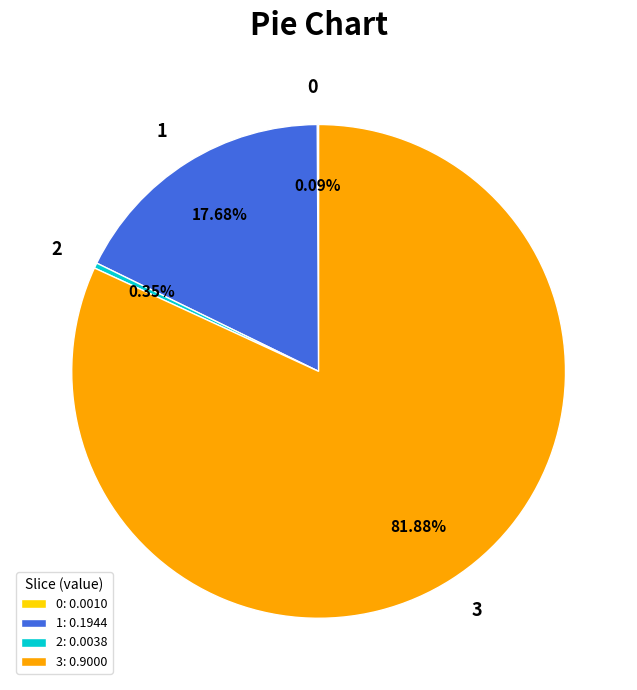

True or false: 1 accounts for 18% of the total.

True